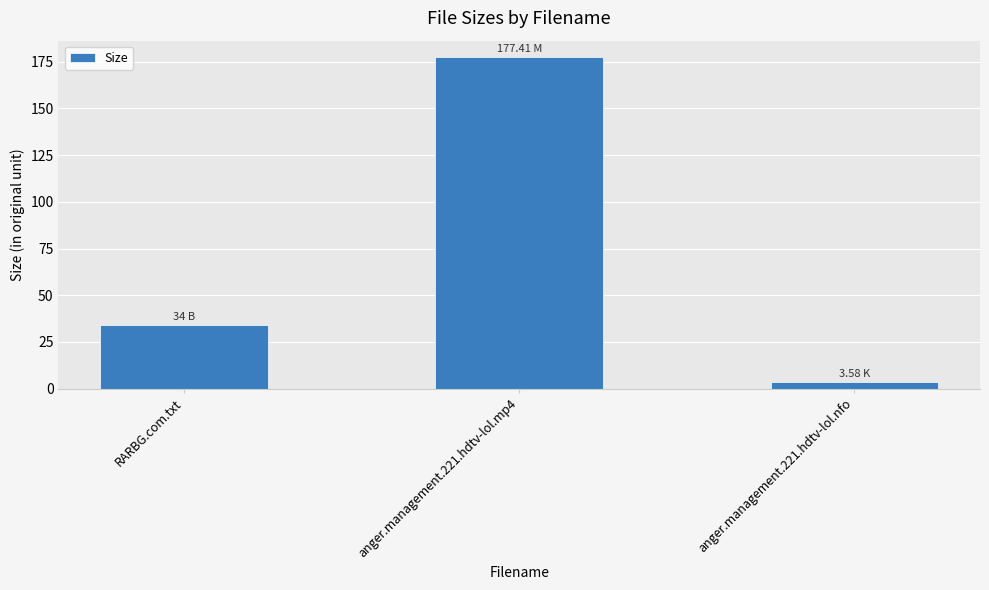

What is the smallest value displayed?

3.6